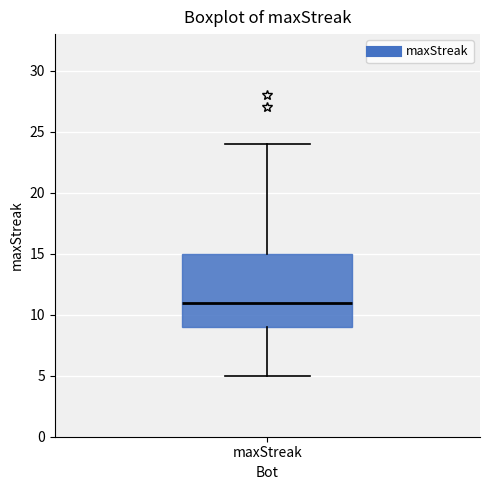

Transcribe this box plot: give where the median line is, the range the box spans, and where the two whiskers end, as read against the y-axis. The values are not printed on the chart, so give them approximately, as read against the axis.

median 11, box 9 to 15, whiskers 5 to 24